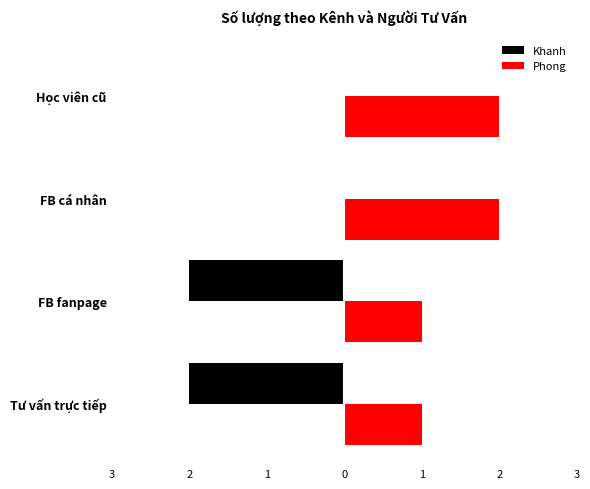

At how many categories does at least one series exceed 0?

4